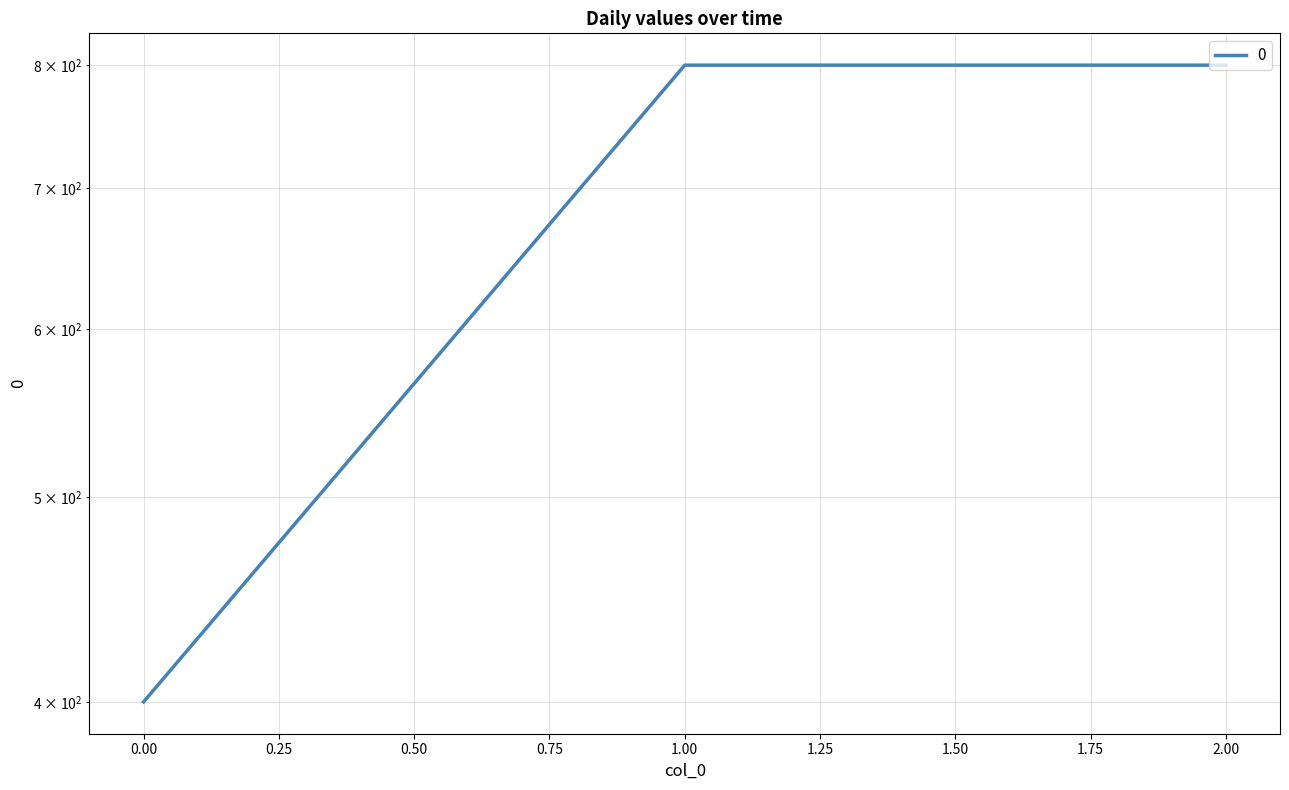

What is the ratio of the value at 0 to the value at 2?

0.5